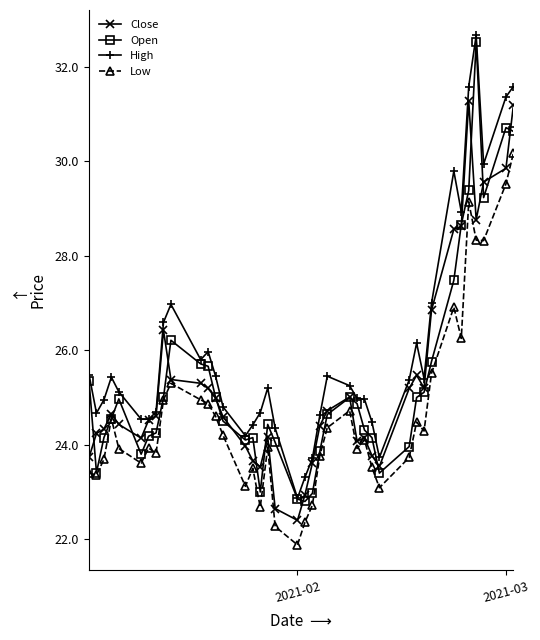

What is the value of the Low point at the 5th from the left?

23.9